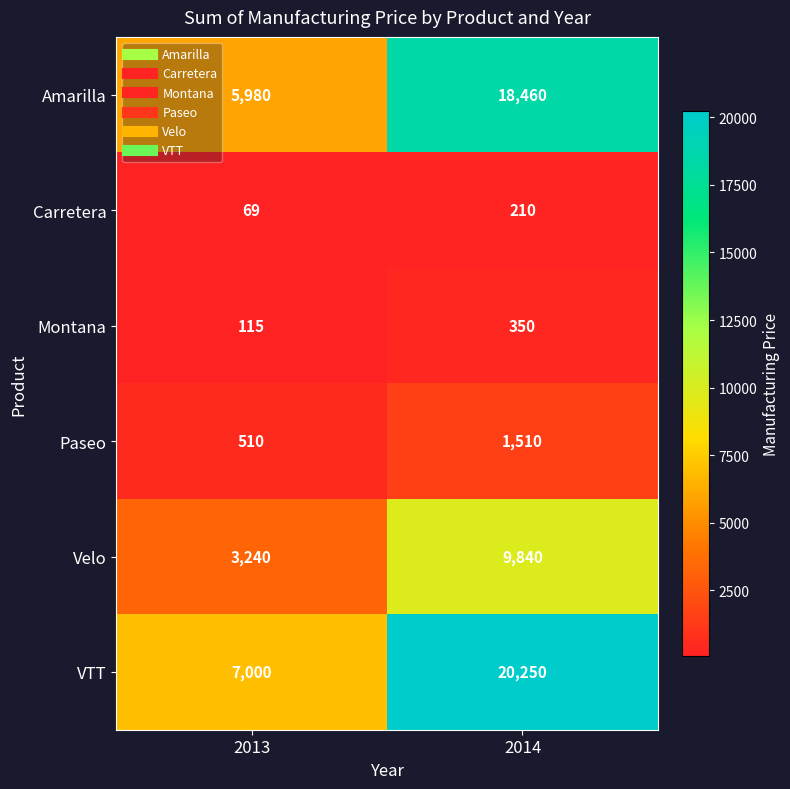

Where is Amarilla nearest to the value 12220?

2013